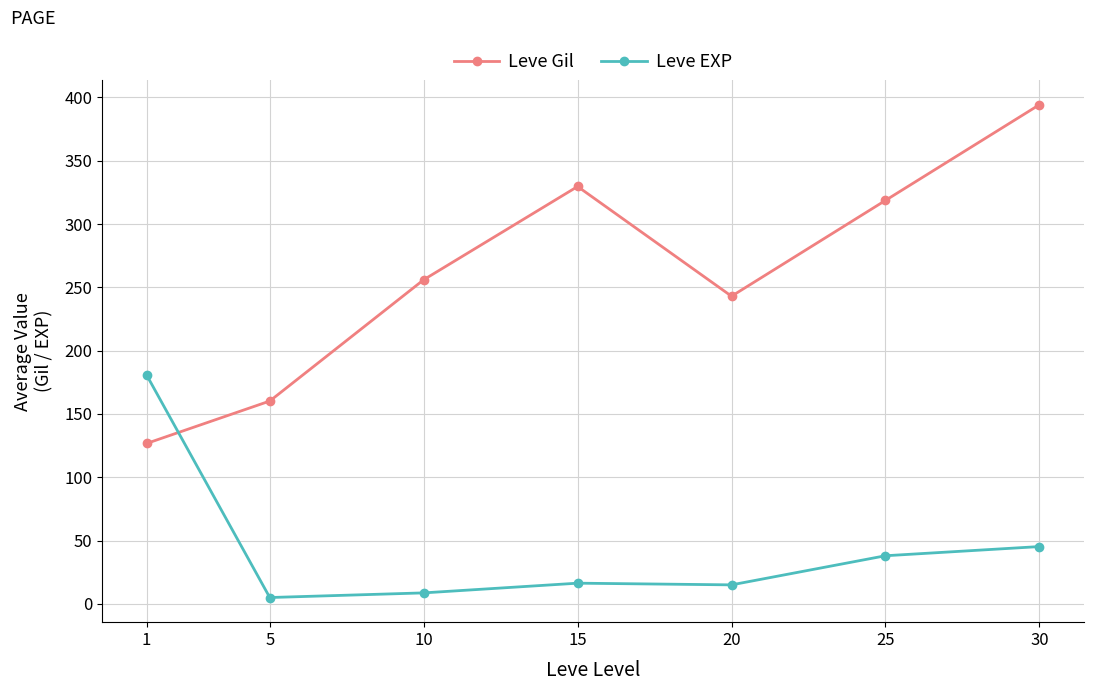

The Leve Gil series shows 137.5 at 20. True or false?

False